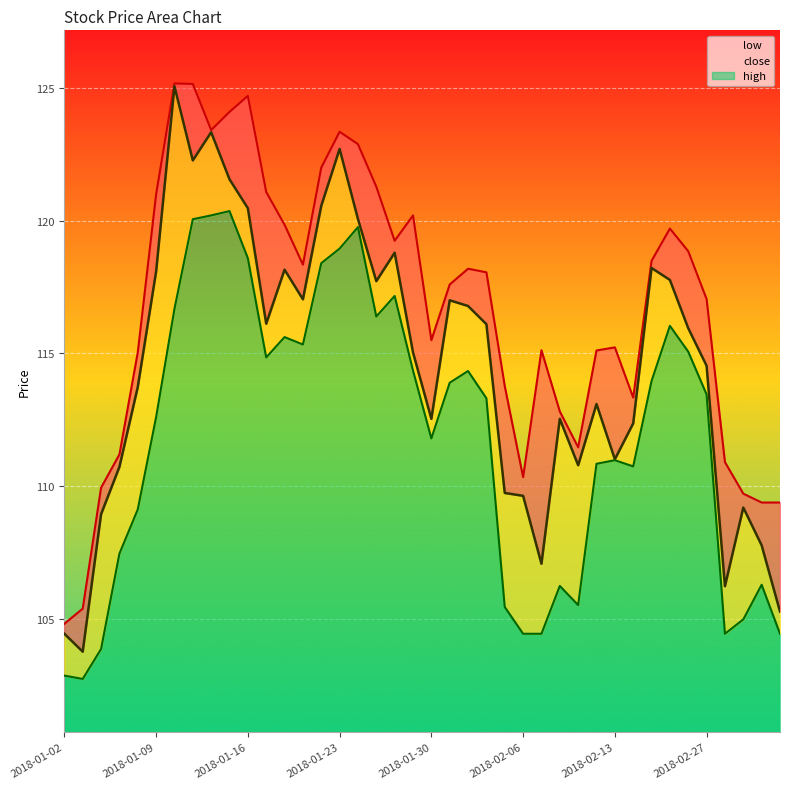

Is the value of close at 2018-03-05 greater than the value of high at 2018-02-07?

No